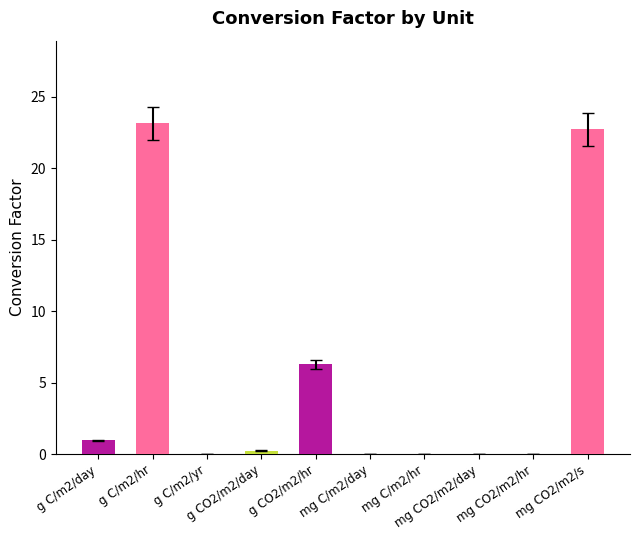

What is the sum of all values?

53.4